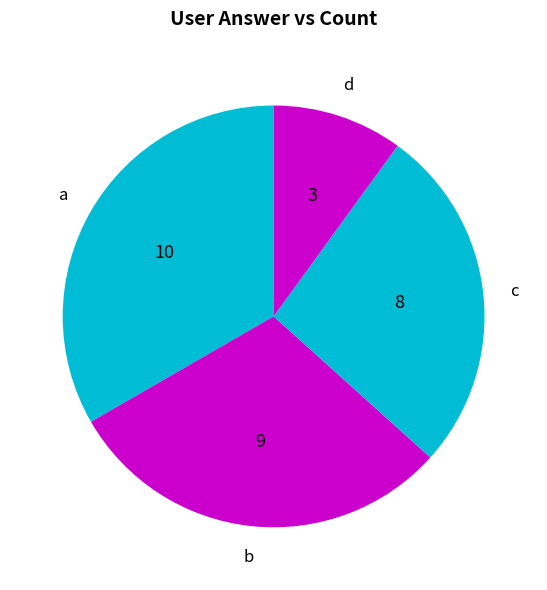

How many slices are in this pie chart?

4